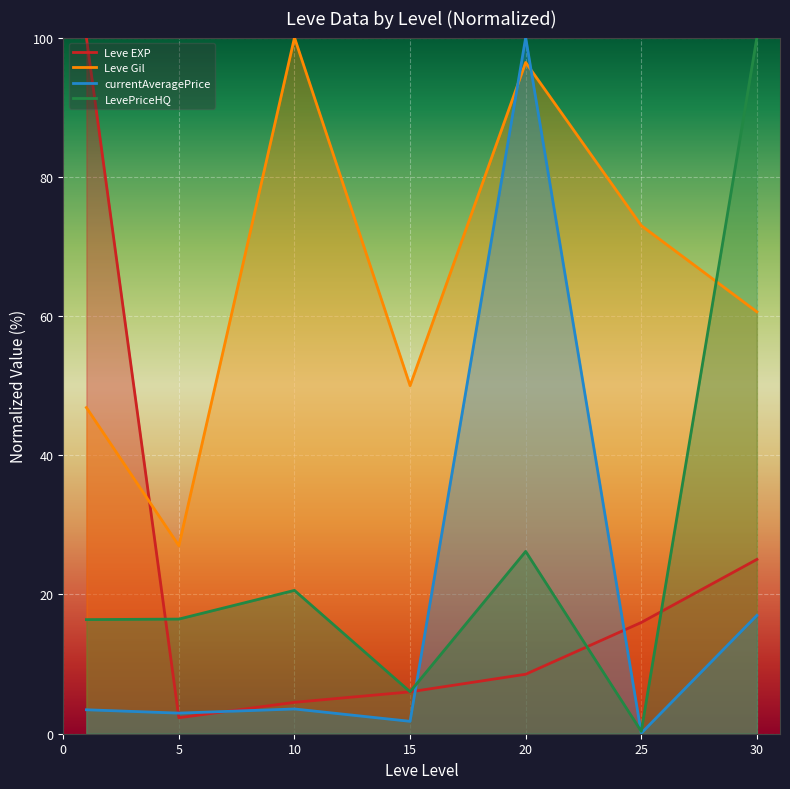

At 10, list the series in order from largest to smallest.

Leve Gil, LevePriceHQ, Leve EXP, currentAveragePrice